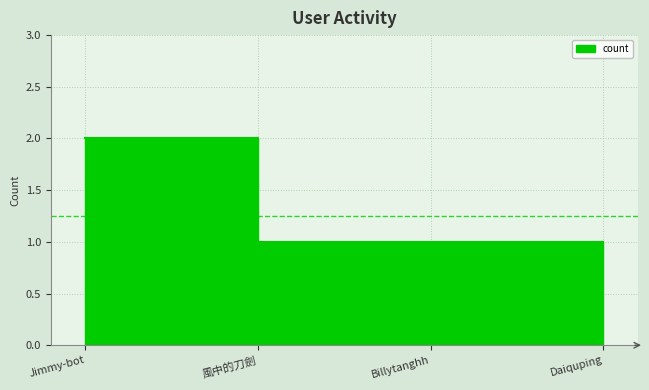

What is the maximum value shown in the chart?

2